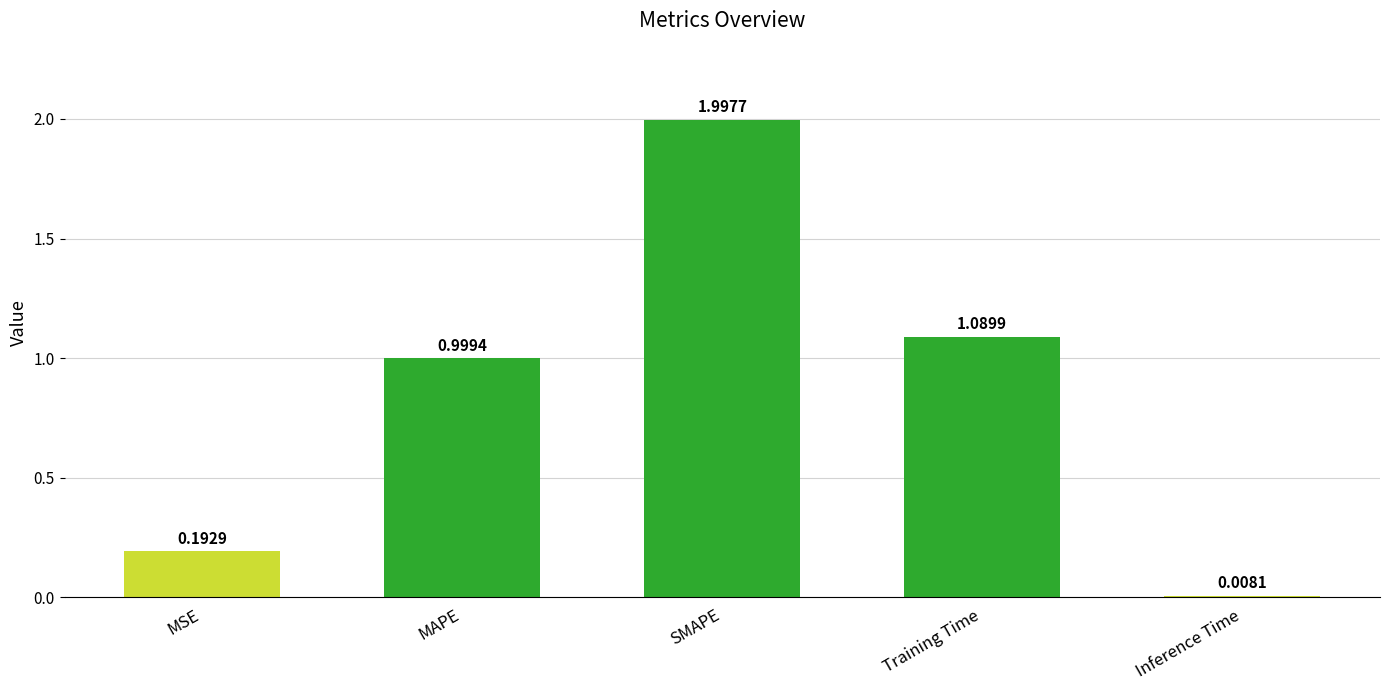

How many bars are there in total?

5